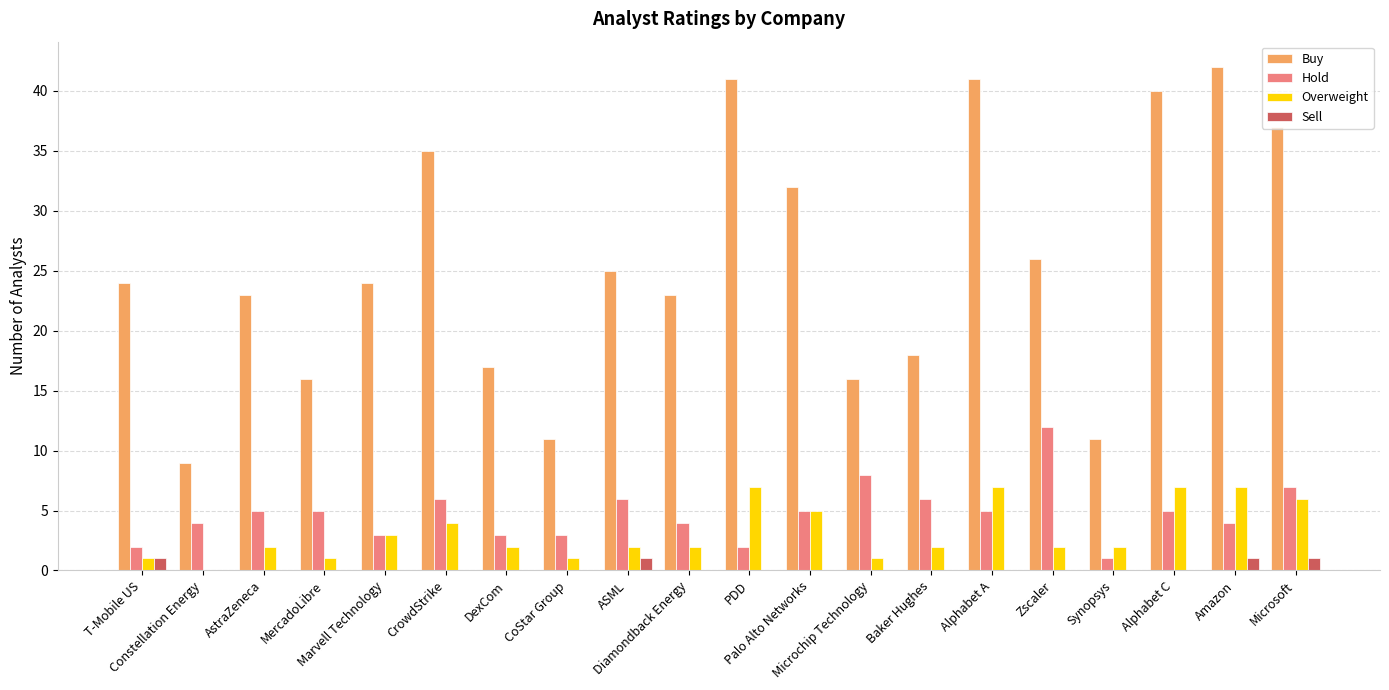

At which label is Overweight closest to 3?

Marvell Technology